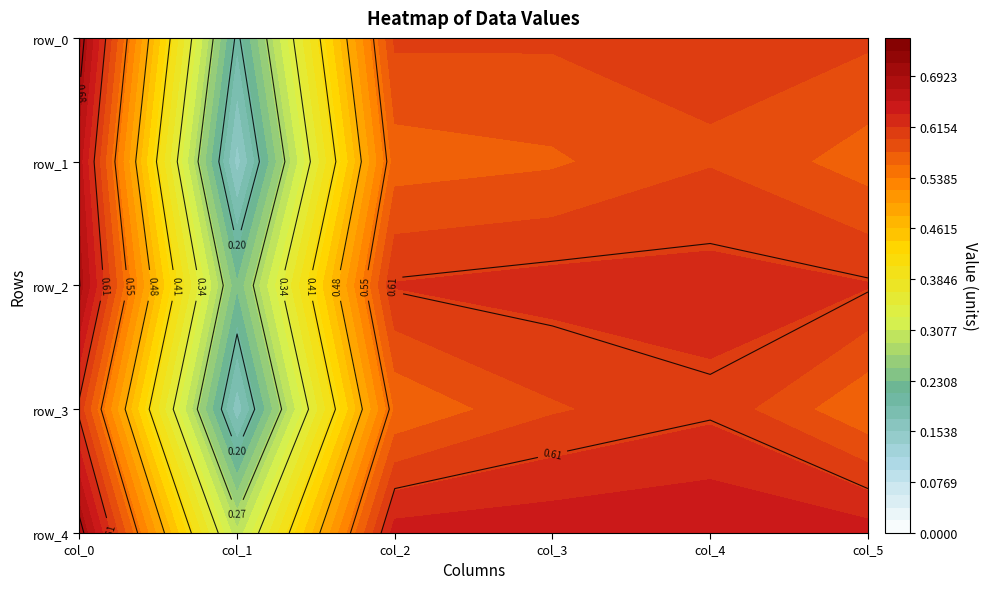

What is the approximate value of row_3 at 2?

0.6